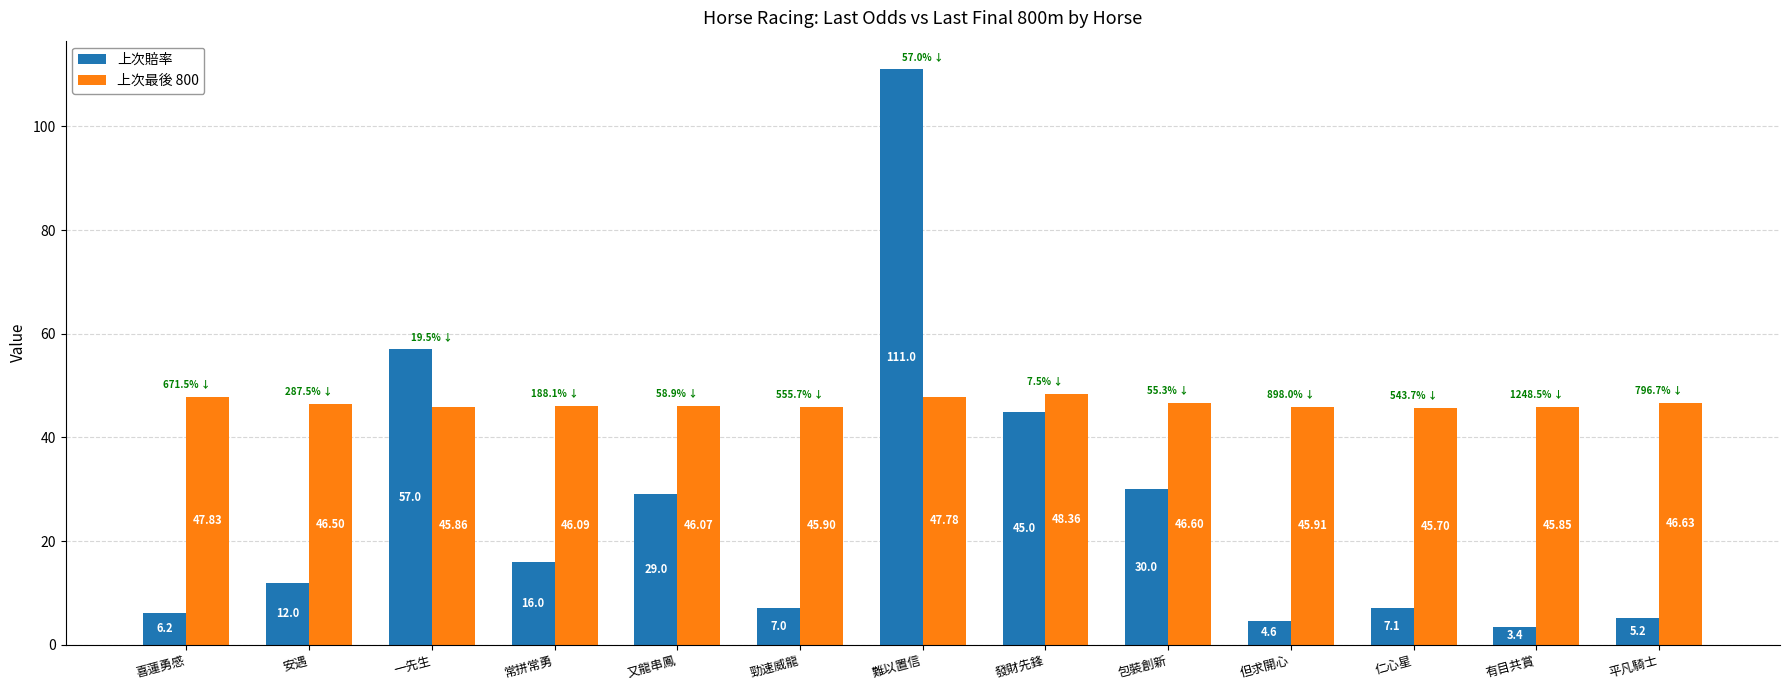

Where is 上次最後 800 nearest to the value 47?

平凡騎士